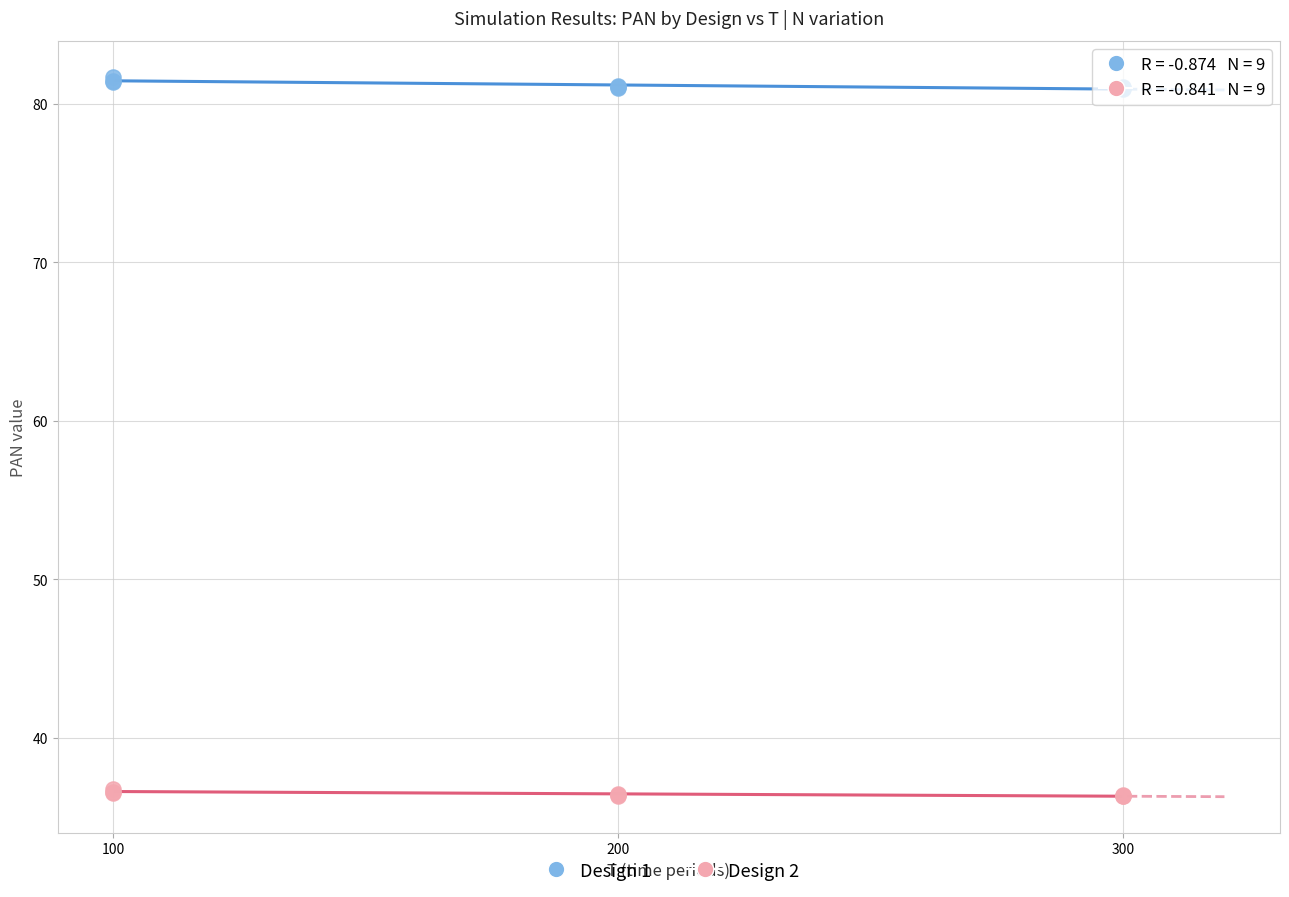

Which series reaches the maximum Y coordinate?

Design 1